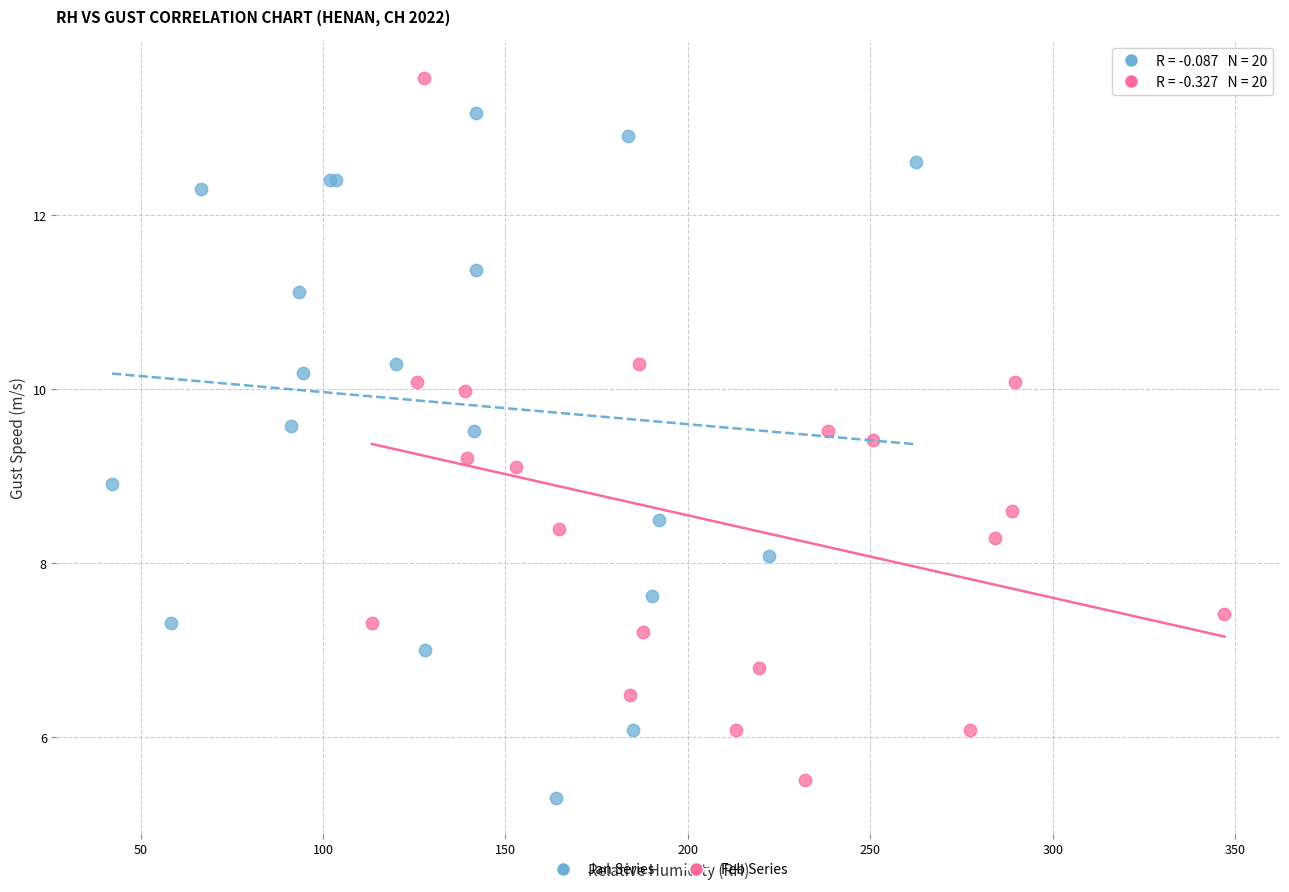

What are all the series names shown in the legend?

Jan Series, Feb Series